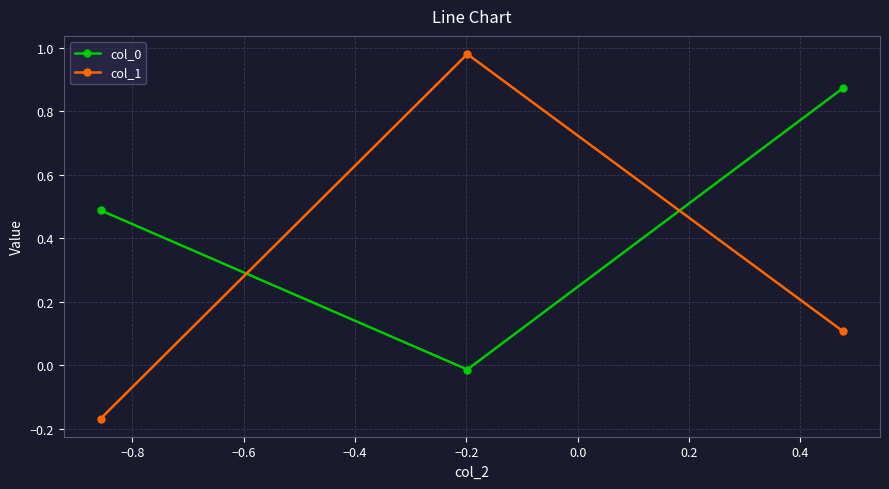

Which series has the largest range (max minus min)?

col_1